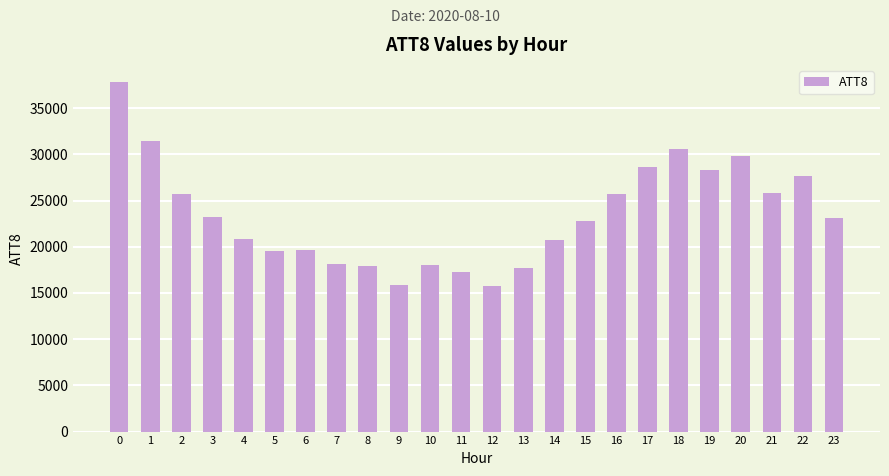

Is it true that the value at 21 is 43026?

False